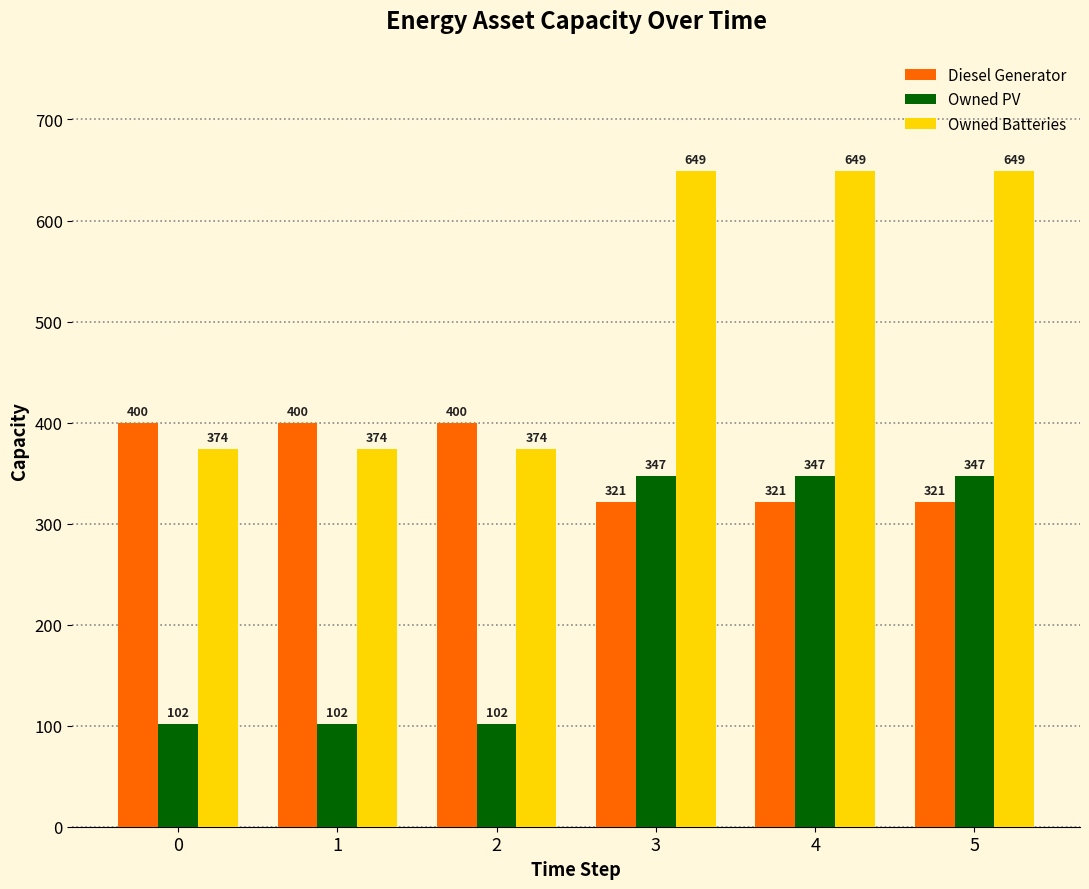

Reading left to right, list all the values displayed in this chart.

Diesel Generator: 400	400	400	321	321	321
Owned PV: 102	102	102	347	347	347
Owned Batteries: 374	374	374	649	649	649